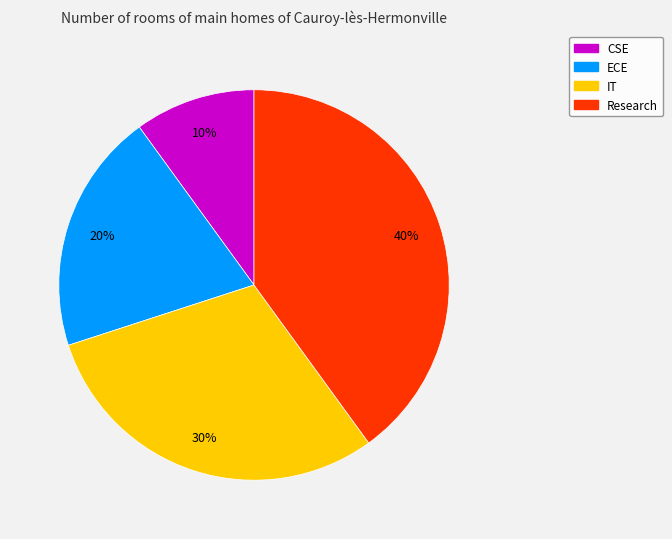

What percentage is the CSE slice, to the nearest percent?

10%